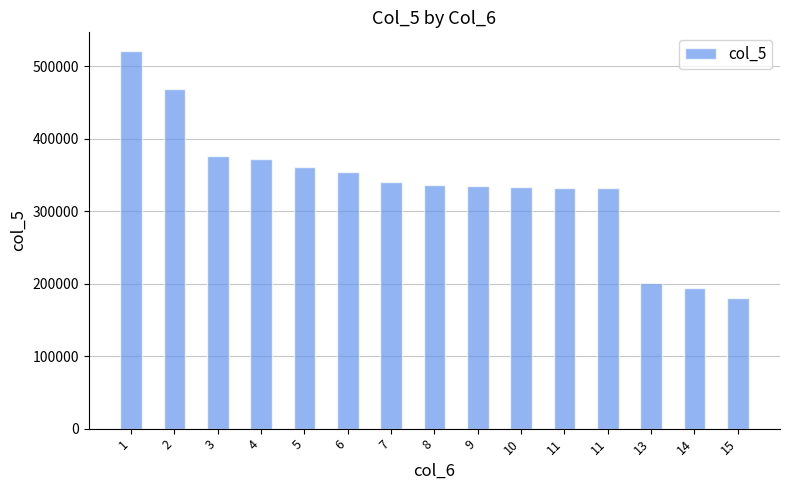

What is the change in value from 7 to 14?

-145067.6